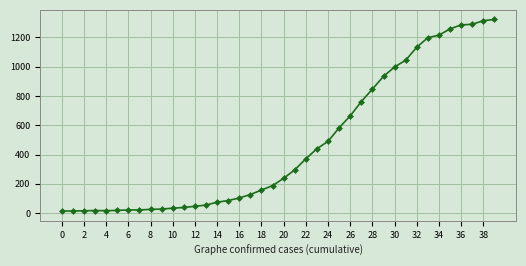

What is the sum of all values?

18791